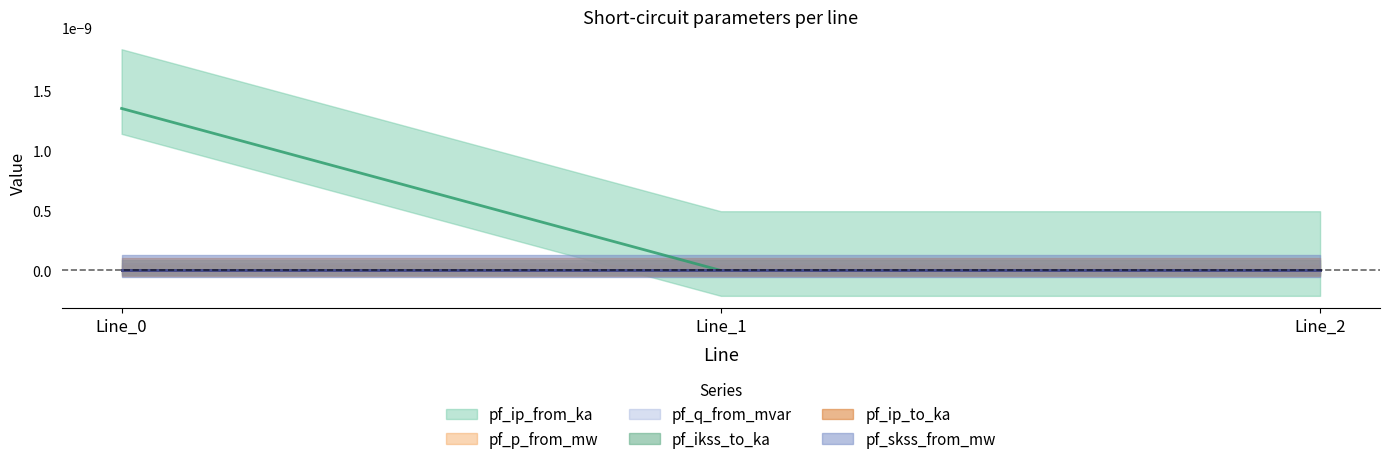

Does the chart have visible grid lines?

No